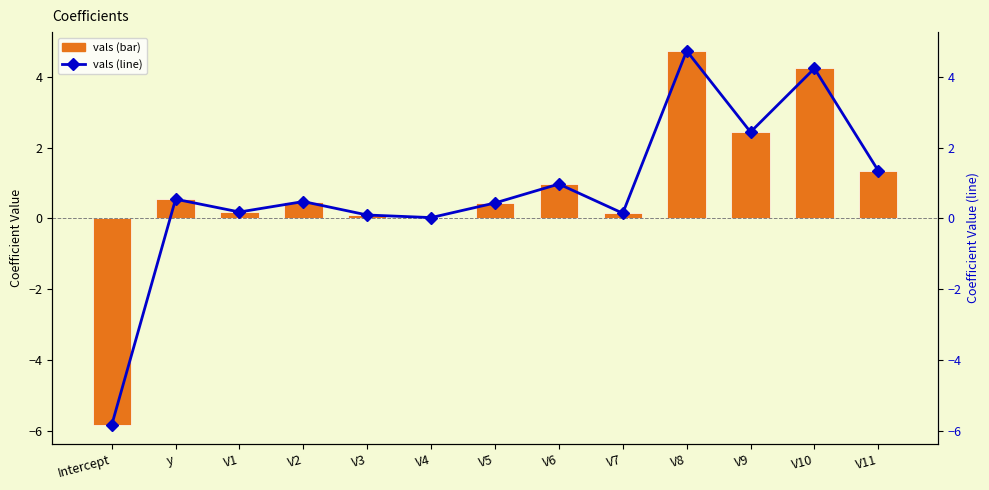

How many series are shown in this chart?

2